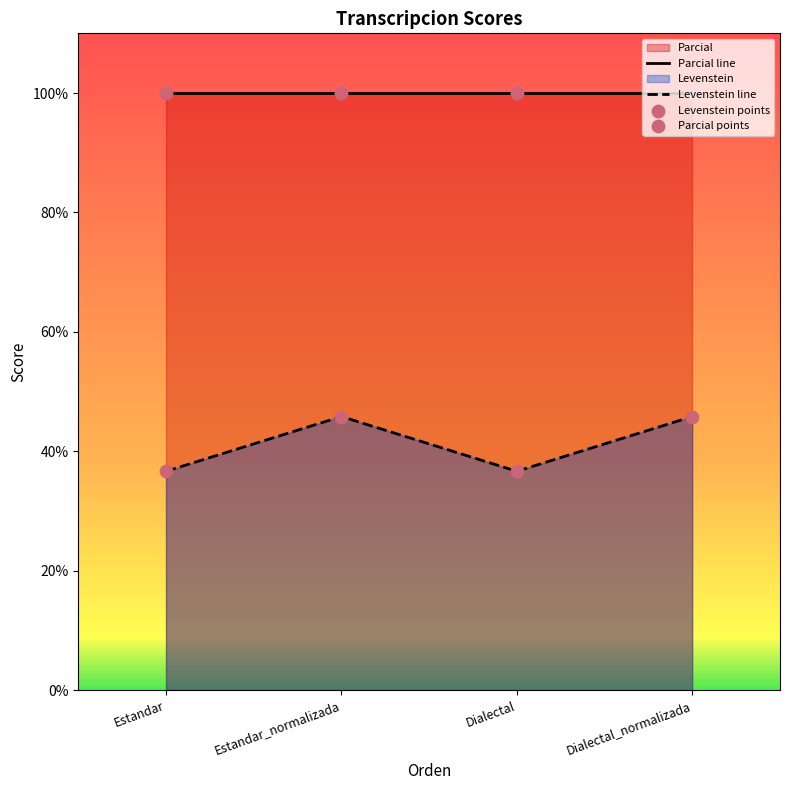

Which series has the largest total across all categories?

Parcial line